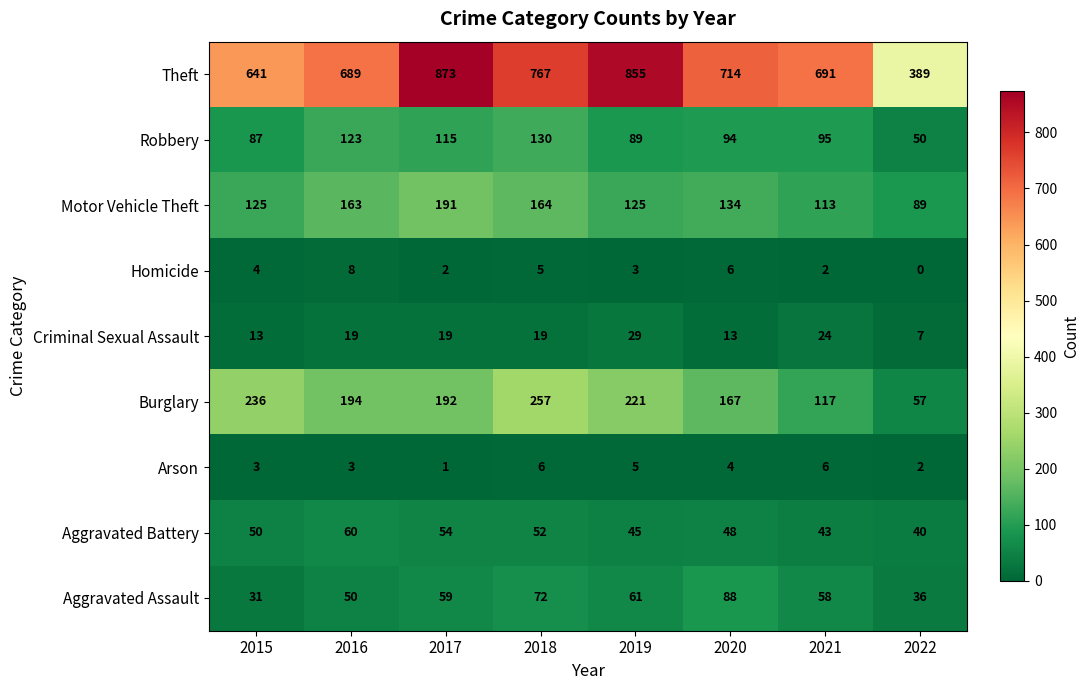

The value of Robbery at 2018 is 130. True or false?

True